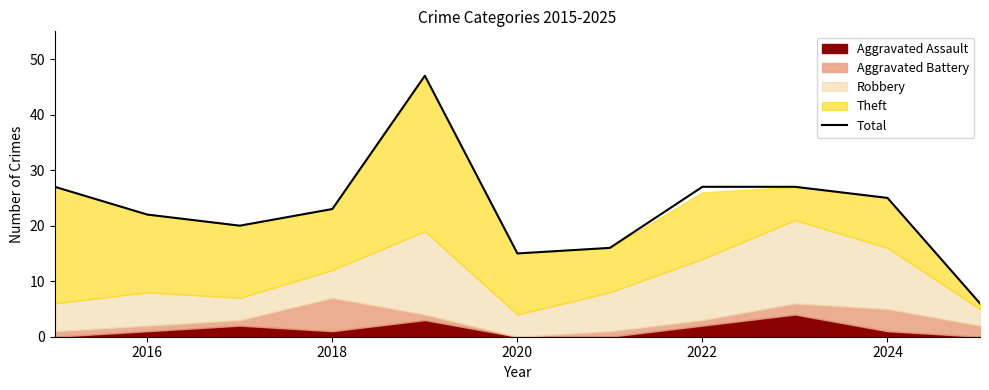

What is the minimum value for Total?

6